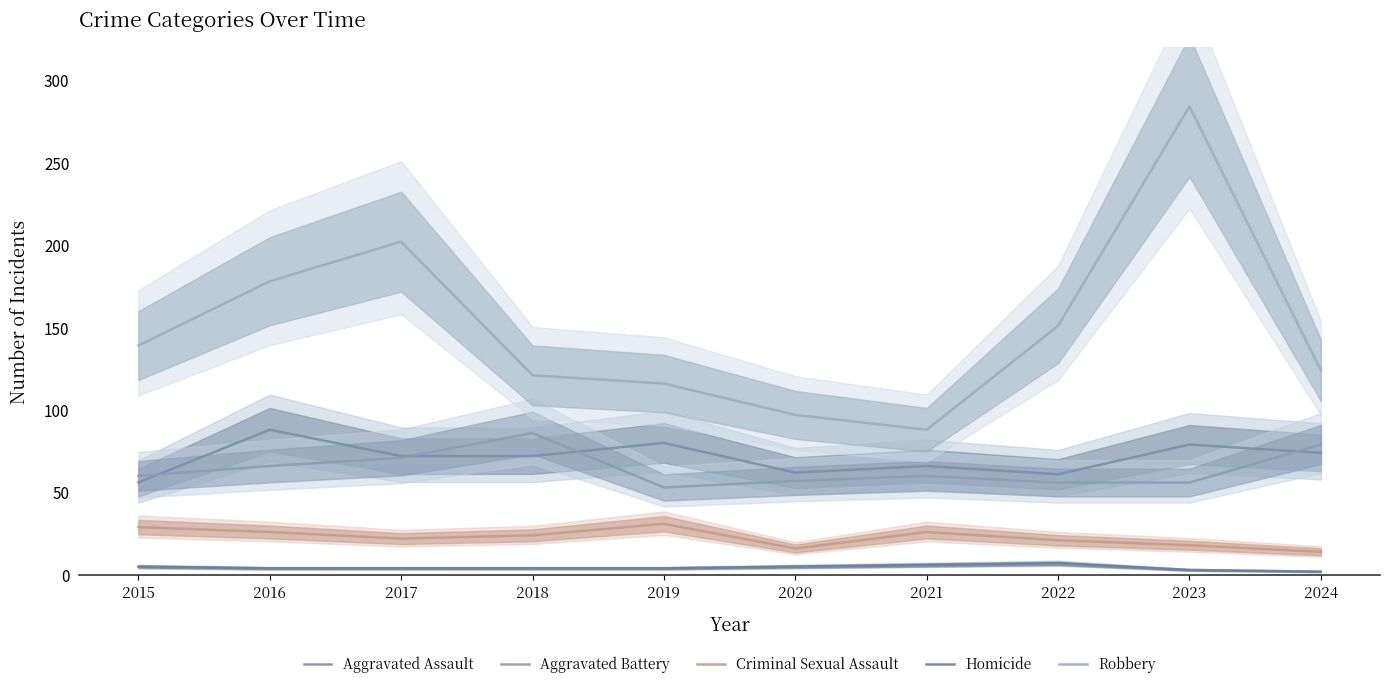

Count the number of categories in the chart.

10